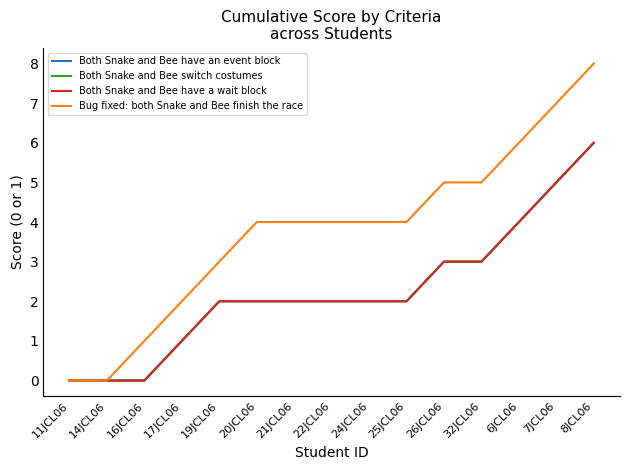

True or false: Both Snake and Bee have an event block and Both Snake and Bee have a wait block cross at least once.

False